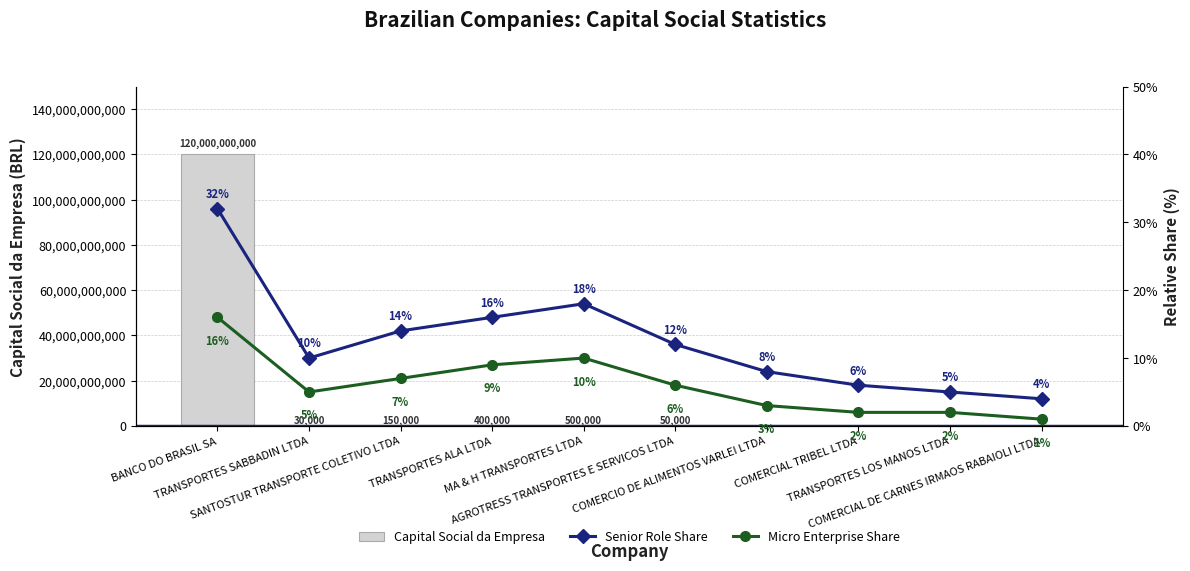

Reading left to right, list all the values displayed in this chart.

Capital Social da Empresa: 120000000000	30000	150000	400000	500000	50000	0	0	0	0
Senior Role Share: 32	10	14	16	18	12	8	6	5	4
Micro Enterprise Share: 16	5	7	9	10	6	3	2	2	1